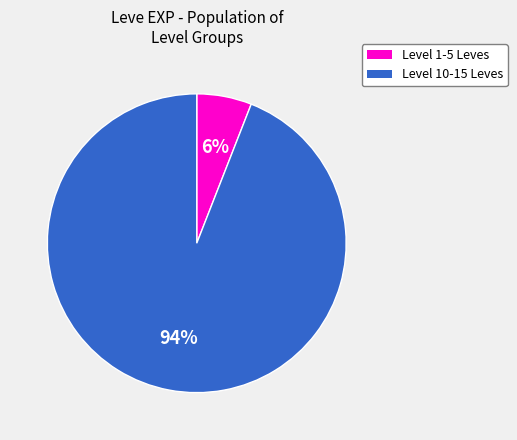

To the nearest percent, what is the difference between the largest and smallest slice percentages?

88%